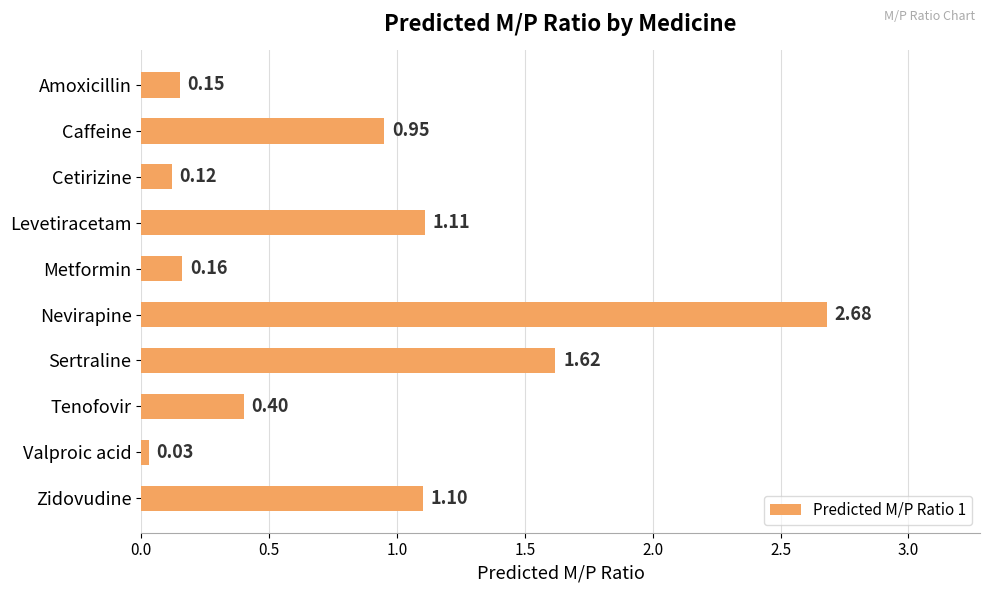

Which category has the lowest value across all series?

Valproic acid